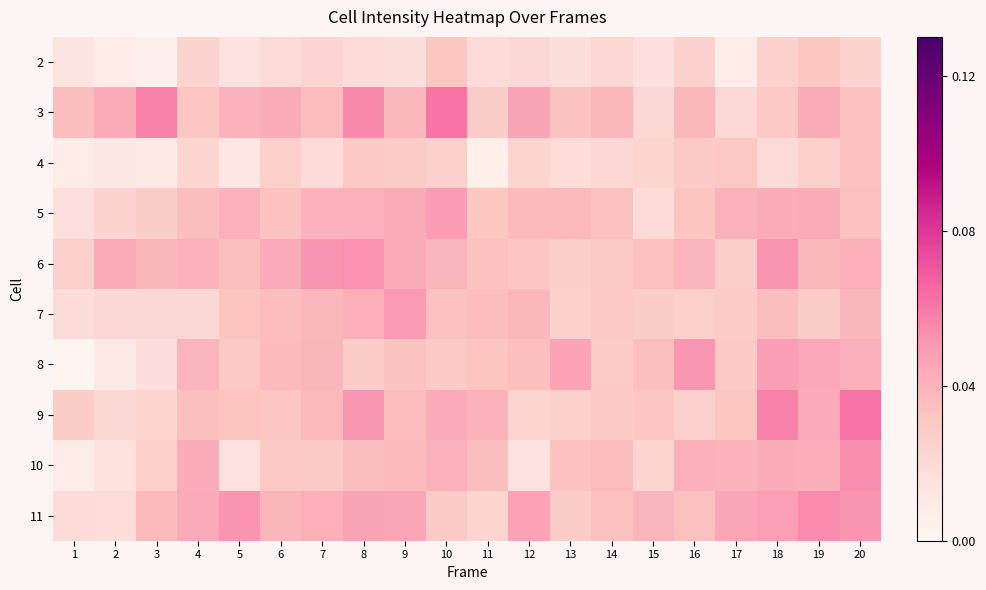

Reading right to left, list all the values displayed in this chart.

2: 20=0.0	19=0.0	18=0.0	17=0.0	16=0.0	15=0.0	14=0.0	13=0.0	12=0.0	11=0.0	10=0.0	9=0.0	8=0.0	7=0.0	6=0.0	5=0.0	4=0.0	3=0.0	2=0.0	1=0.0
3: 20=0.0	19=0.0	18=0.0	17=0.0	16=0.0	15=0.0	14=0.0	13=0.0	12=0.0	11=0.0	10=0.1	9=0.0	8=0.1	7=0.0	6=0.0	5=0.0	4=0.0	3=0.1	2=0.0	1=0.0
4: 20=0.0	19=0.0	18=0.0	17=0.0	16=0.0	15=0.0	14=0.0	13=0.0	12=0.0	11=0.0	10=0.0	9=0.0	8=0.0	7=0.0	6=0.0	5=0.0	4=0.0	3=0.0	2=0.0	1=0.0
5: 20=0.0	19=0.0	18=0.0	17=0.0	16=0.0	15=0.0	14=0.0	13=0.0	12=0.0	11=0.0	10=0.0	9=0.0	8=0.0	7=0.0	6=0.0	5=0.0	4=0.0	3=0.0	2=0.0	1=0.0
6: 20=0.0	19=0.0	18=0.1	17=0.0	16=0.0	15=0.0	14=0.0	13=0.0	12=0.0	11=0.0	10=0.0	9=0.0	8=0.1	7=0.1	6=0.0	5=0.0	4=0.0	3=0.0	2=0.0	1=0.0
7: 20=0.0	19=0.0	18=0.0	17=0.0	16=0.0	15=0.0	14=0.0	13=0.0	12=0.0	11=0.0	10=0.0	9=0.1	8=0.0	7=0.0	6=0.0	5=0.0	4=0.0	3=0.0	2=0.0	1=0.0
8: 20=0.0	19=0.0	18=0.0	17=0.0	16=0.1	15=0.0	14=0.0	13=0.0	12=0.0	11=0.0	10=0.0	9=0.0	8=0.0	7=0.0	6=0.0	5=0.0	4=0.0	3=0.0	2=0.0	1=0.0
9: 20=0.1	19=0.0	18=0.1	17=0.0	16=0.0	15=0.0	14=0.0	13=0.0	12=0.0	11=0.0	10=0.0	9=0.0	8=0.1	7=0.0	6=0.0	5=0.0	4=0.0	3=0.0	2=0.0	1=0.0
10: 20=0.1	19=0.0	18=0.0	17=0.0	16=0.0	15=0.0	14=0.0	13=0.0	12=0.0	11=0.0	10=0.0	9=0.0	8=0.0	7=0.0	6=0.0	5=0.0	4=0.0	3=0.0	2=0.0	1=0.0
11: 20=0.1	19=0.1	18=0.0	17=0.0	16=0.0	15=0.0	14=0.0	13=0.0	12=0.0	11=0.0	10=0.0	9=0.0	8=0.0	7=0.0	6=0.0	5=0.1	4=0.0	3=0.0	2=0.0	1=0.0